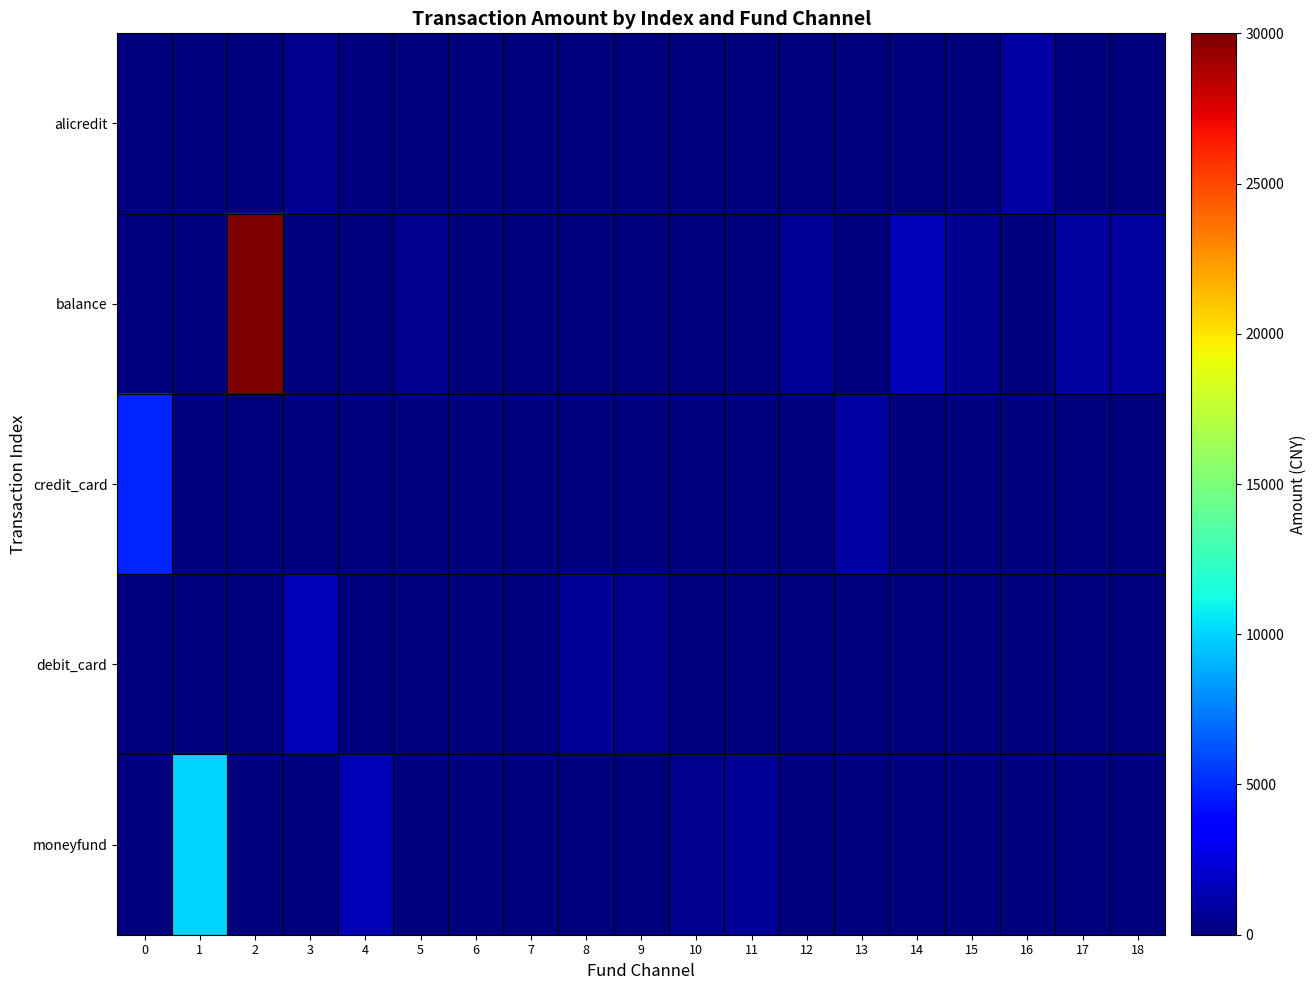

At how many categories does at least one series exceed 13781?

1